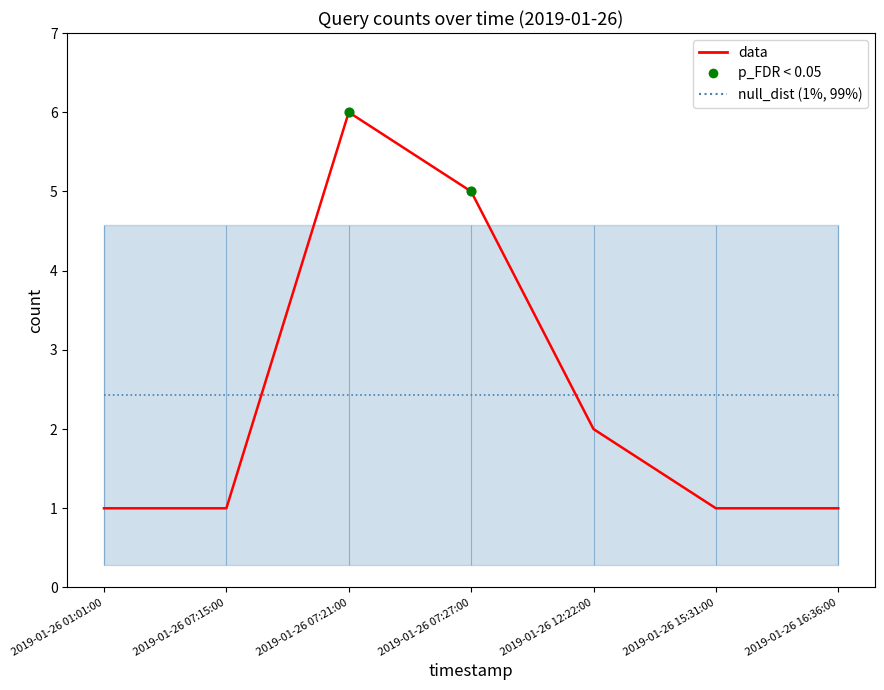

Which has a higher value, 2019-01-26 07:27:00 or 2019-01-26 12:22:00?

2019-01-26 07:27:00